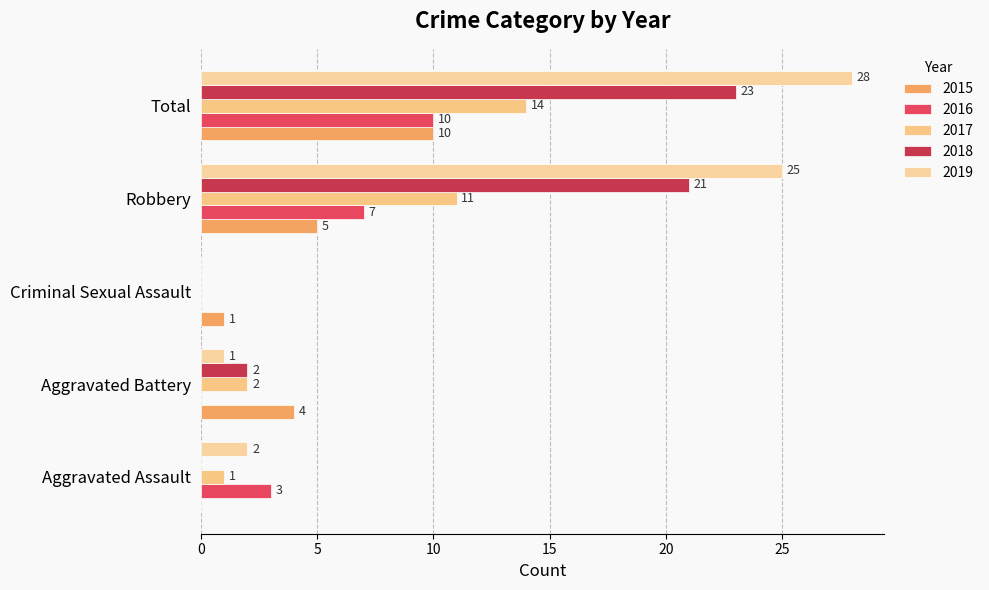

At which label is 2017 closest to 7?

Robbery